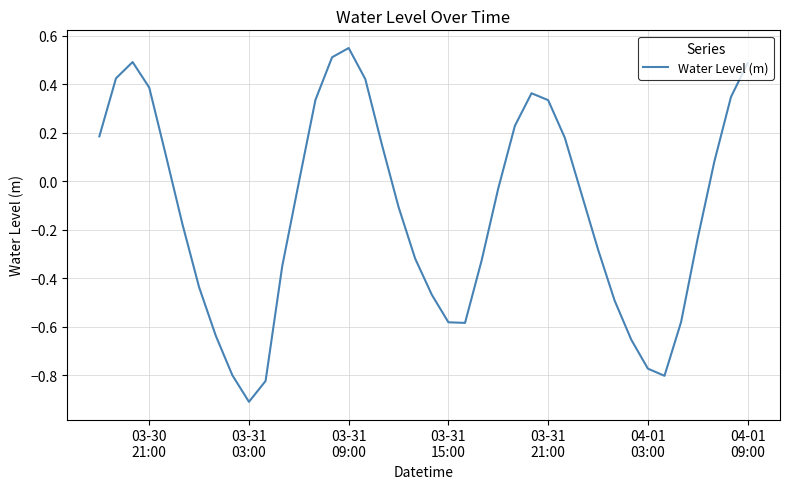

What is the smallest value displayed?

-0.9